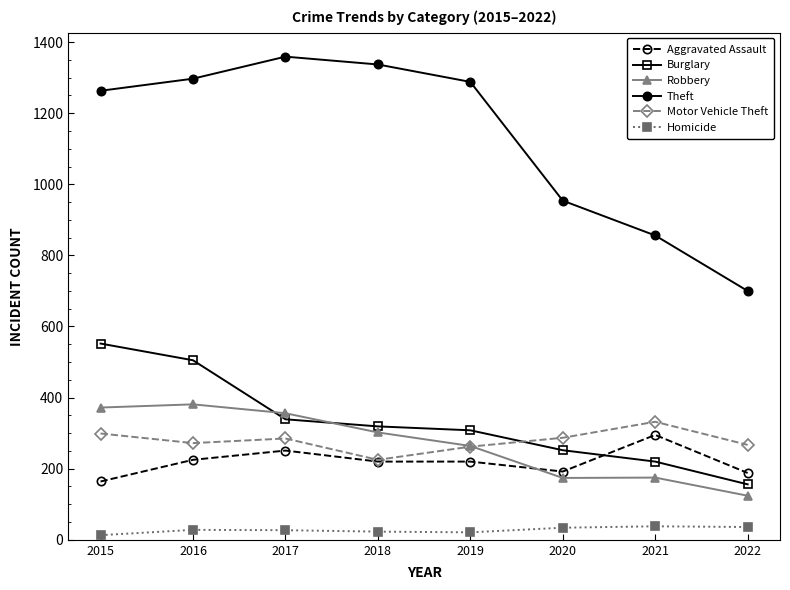

What is the sum of the Aggravated Assault values at 2018 and 2020?

412